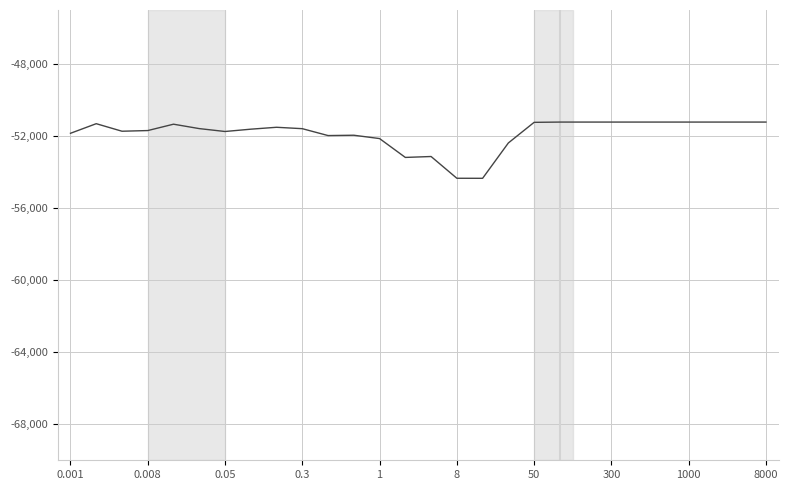

What is the maximum value shown in the chart?

-51222.3